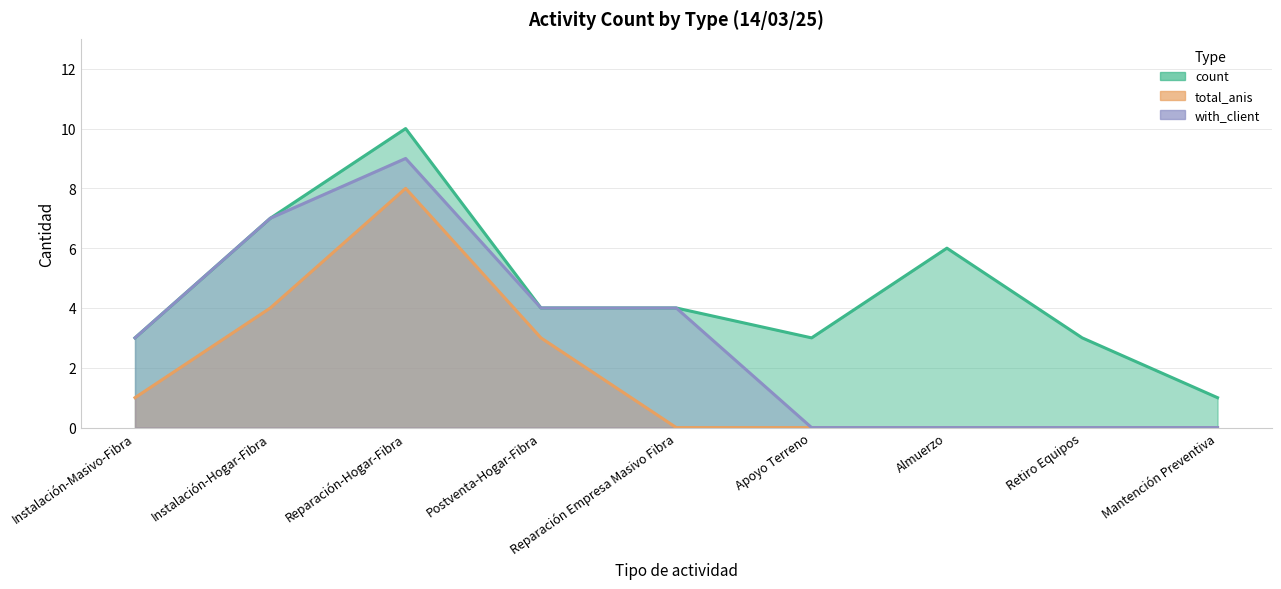

Reading left to right, transcribe all the data shown in this chart.

count: Instalación-Masivo-Fibra=3	Instalación-Hogar-Fibra=7	Reparación-Hogar-Fibra=10	Postventa-Hogar-Fibra=4	Reparación Empresa Masivo Fibra=4	Apoyo Terreno=3	Almuerzo=6	Retiro Equipos=3	Mantención Preventiva=1
total_anis: Instalación-Masivo-Fibra=1	Instalación-Hogar-Fibra=4	Reparación-Hogar-Fibra=8	Postventa-Hogar-Fibra=3	Reparación Empresa Masivo Fibra=0	Apoyo Terreno=0	Almuerzo=0	Retiro Equipos=0	Mantención Preventiva=0
with_client: Instalación-Masivo-Fibra=3	Instalación-Hogar-Fibra=7	Reparación-Hogar-Fibra=9	Postventa-Hogar-Fibra=4	Reparación Empresa Masivo Fibra=4	Apoyo Terreno=0	Almuerzo=0	Retiro Equipos=0	Mantención Preventiva=0